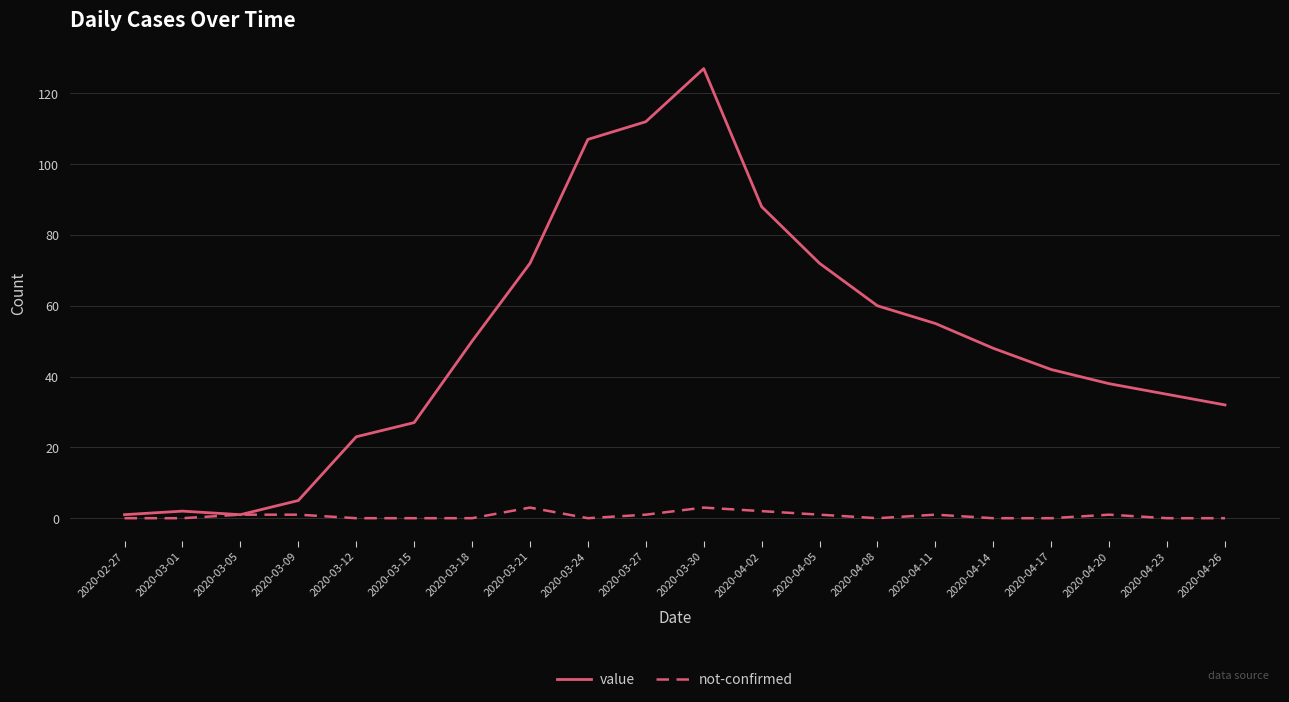

True or false: value has a value of 25 at 2020-03-21.

False